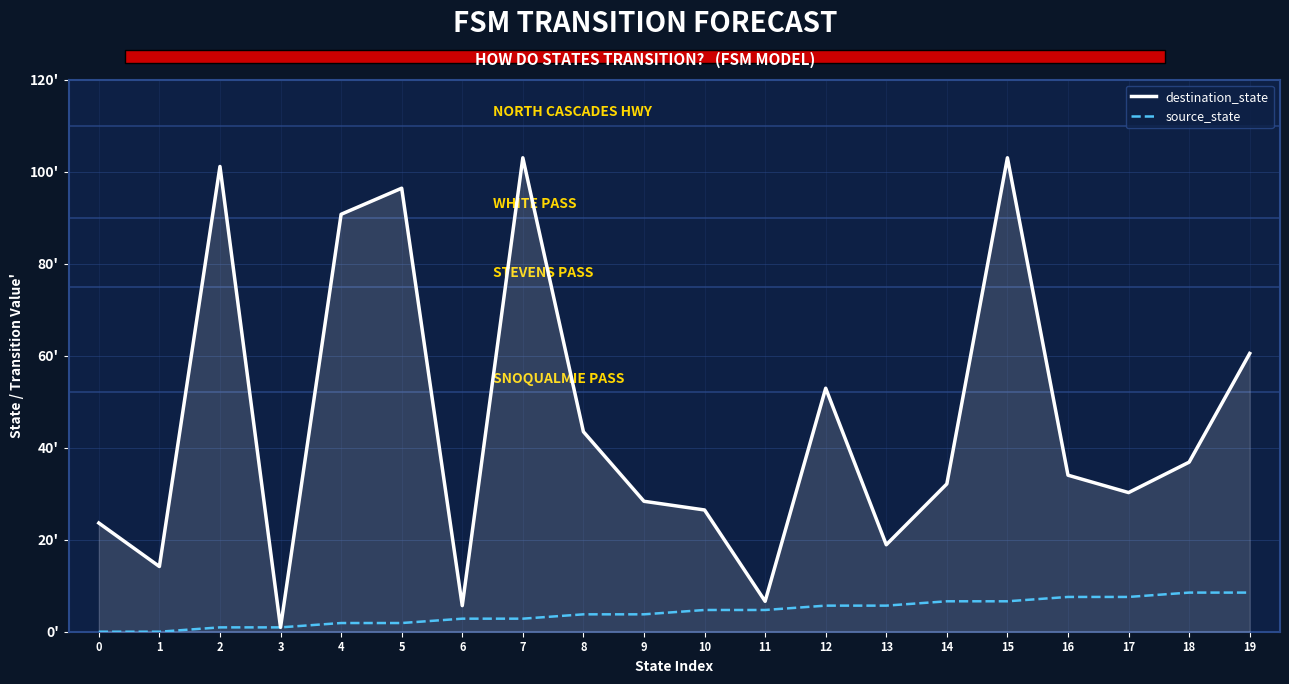

Between 10 and 17, which is larger?

17